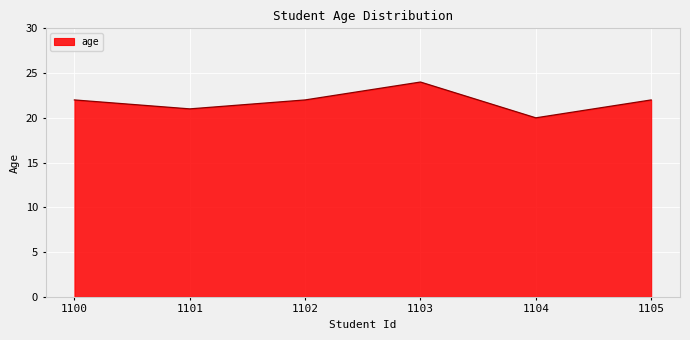

What is the difference between the maximum and minimum values?

4